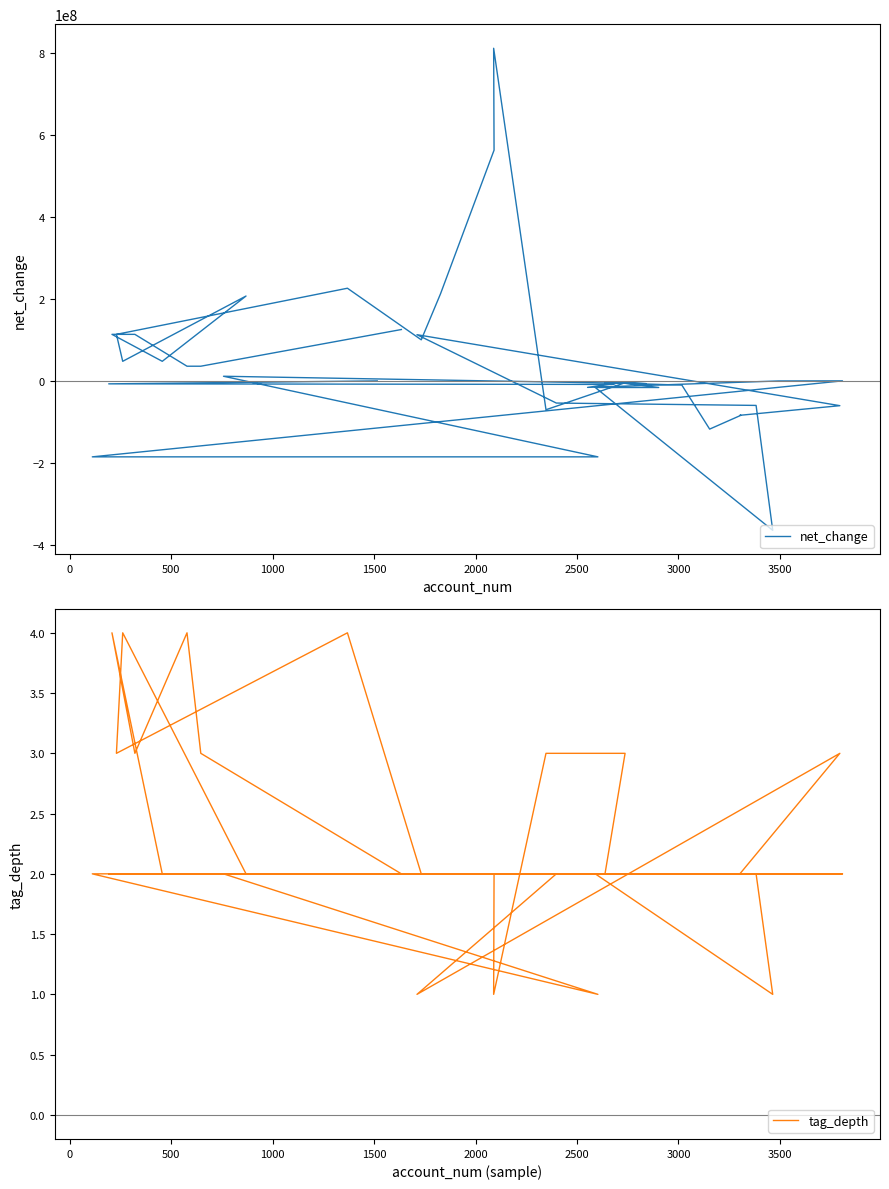

Is it true that tag_depth equals 1 at 29?

False